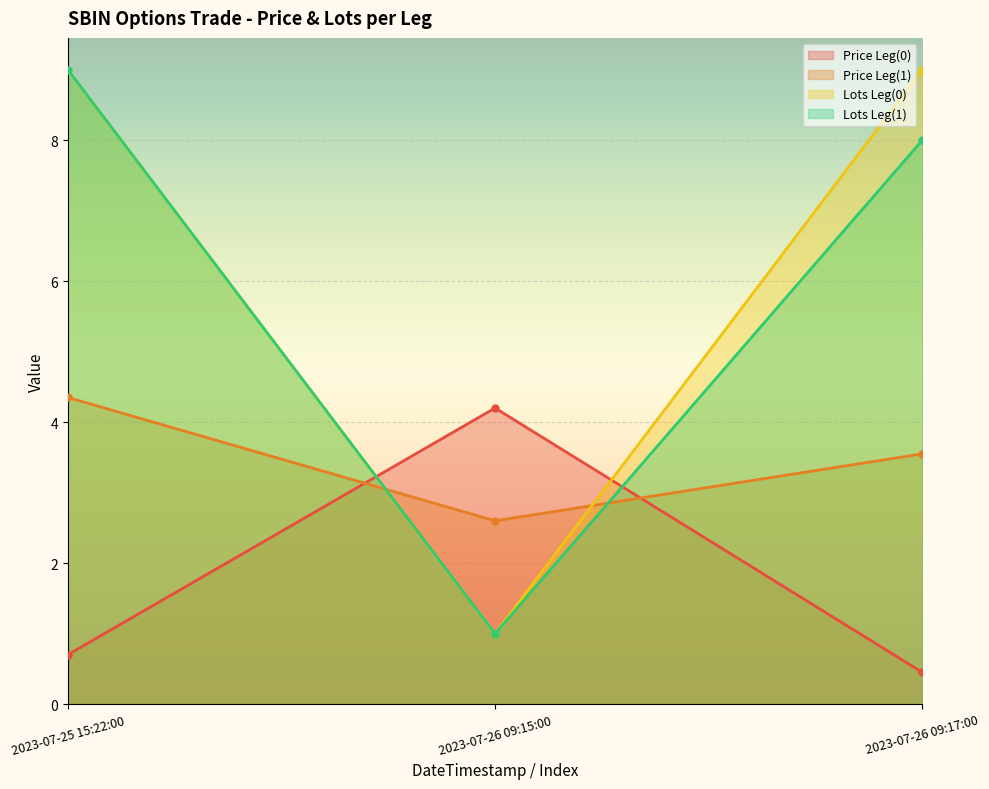

How many lines are shown in the chart?

4